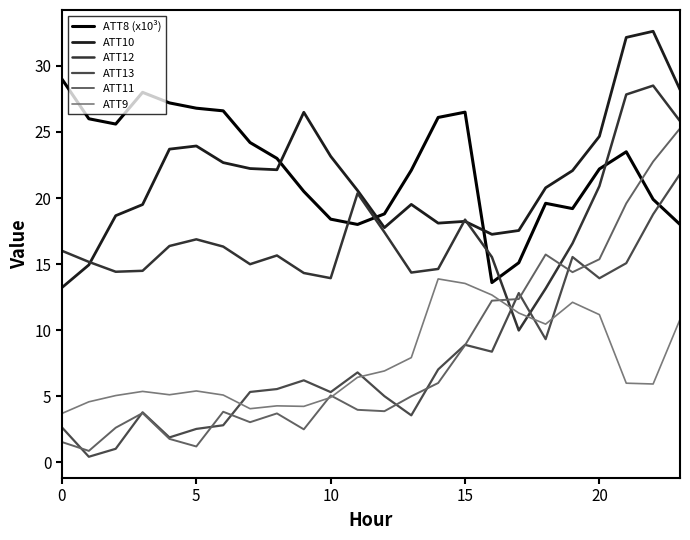

Which label corresponds to the largest value in the chart?

22